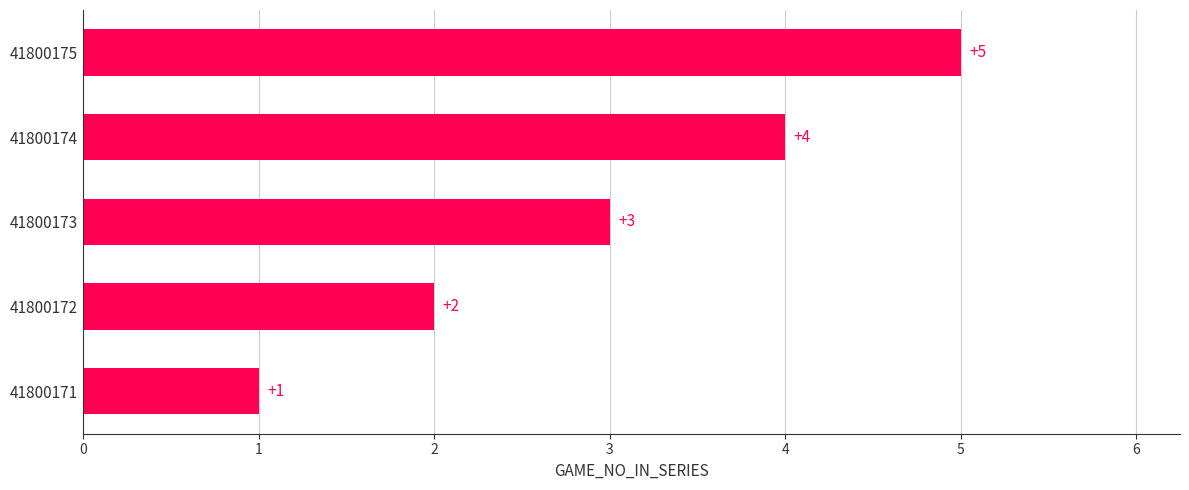

The value at 41800171 is 1. True or false?

True